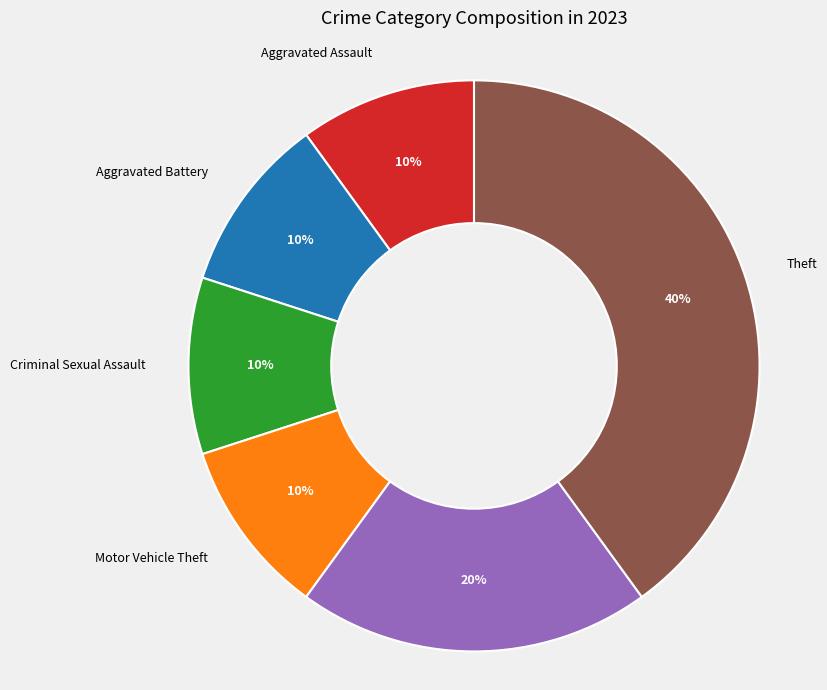

What percentage is the Robbery slice, to the nearest percent?

20%